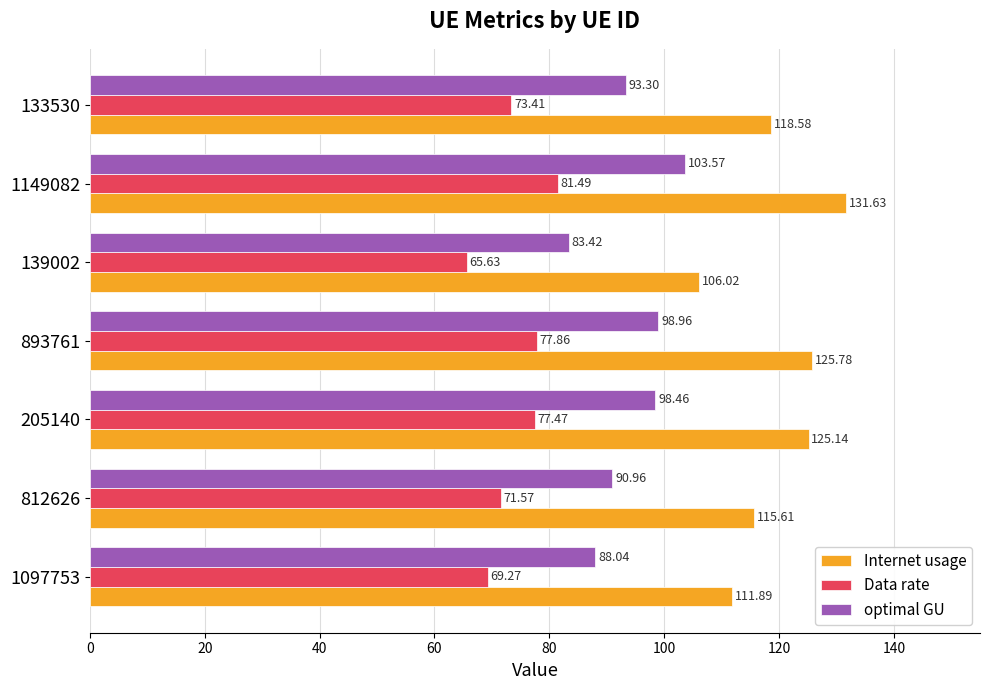

List the series in order of their overall mean, lowest first.

Data rate, optimal GU, Internet usage